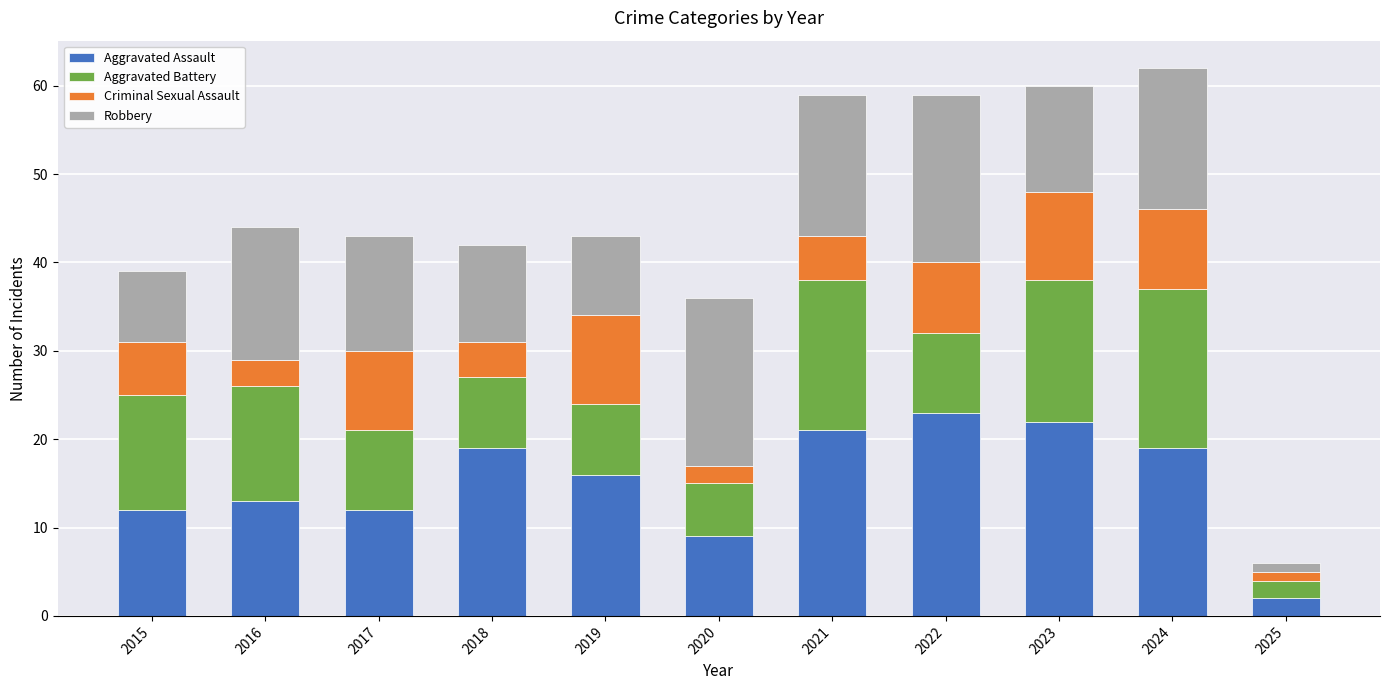

What is the maximum value for Aggravated Assault?

23